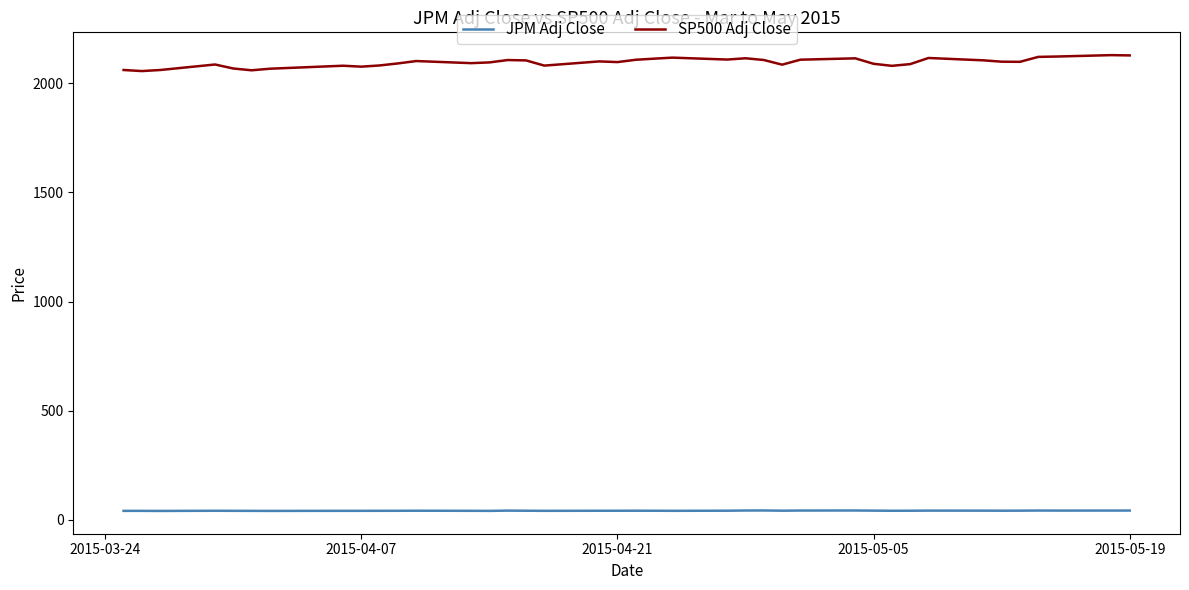

How many categories are shown in the chart?

39